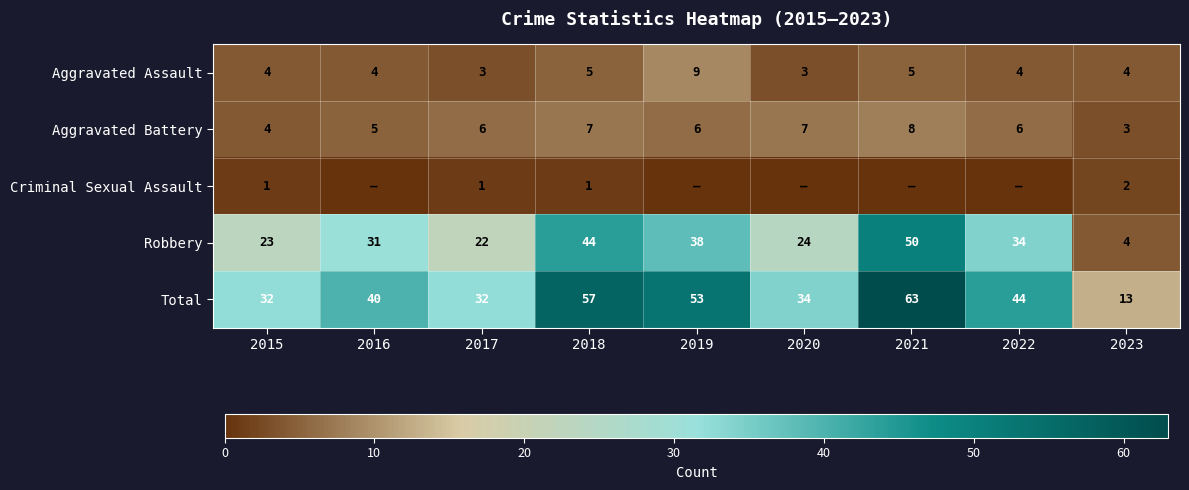

What is the average value of the Robbery series?

30